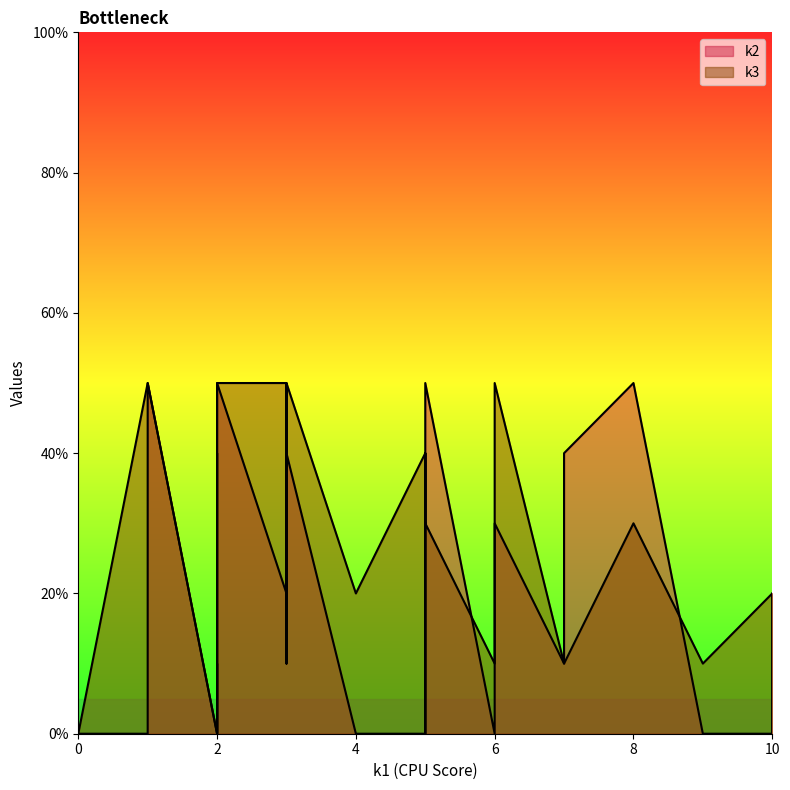

What is the highest value of the k3 series?

5